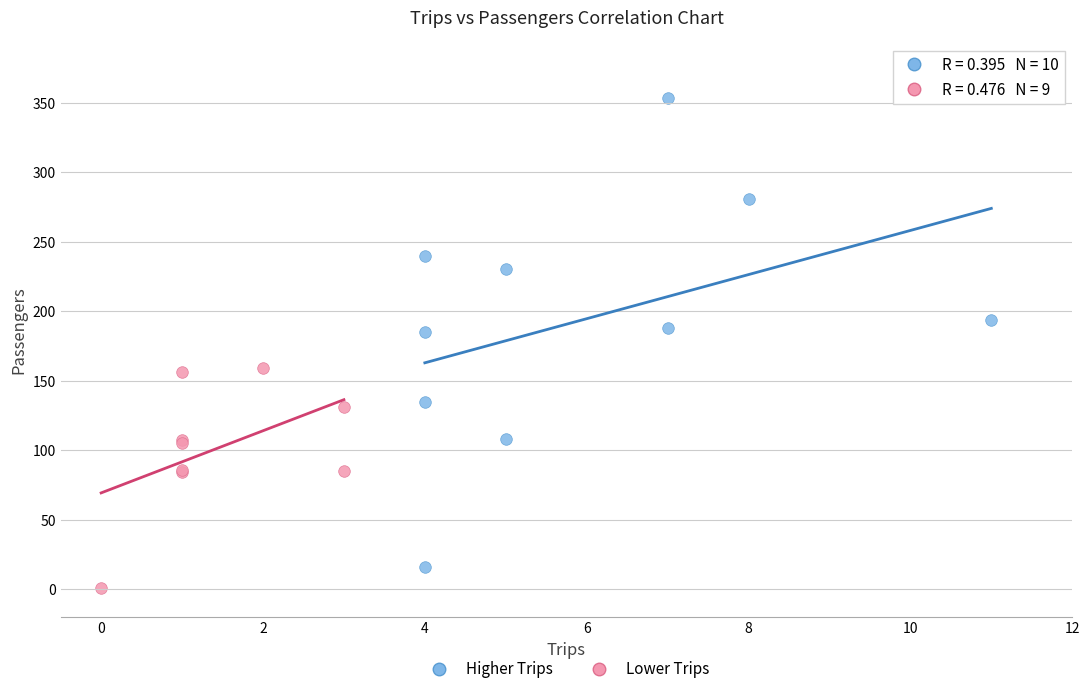

Which series contains the highest Y value?

Higher Trips